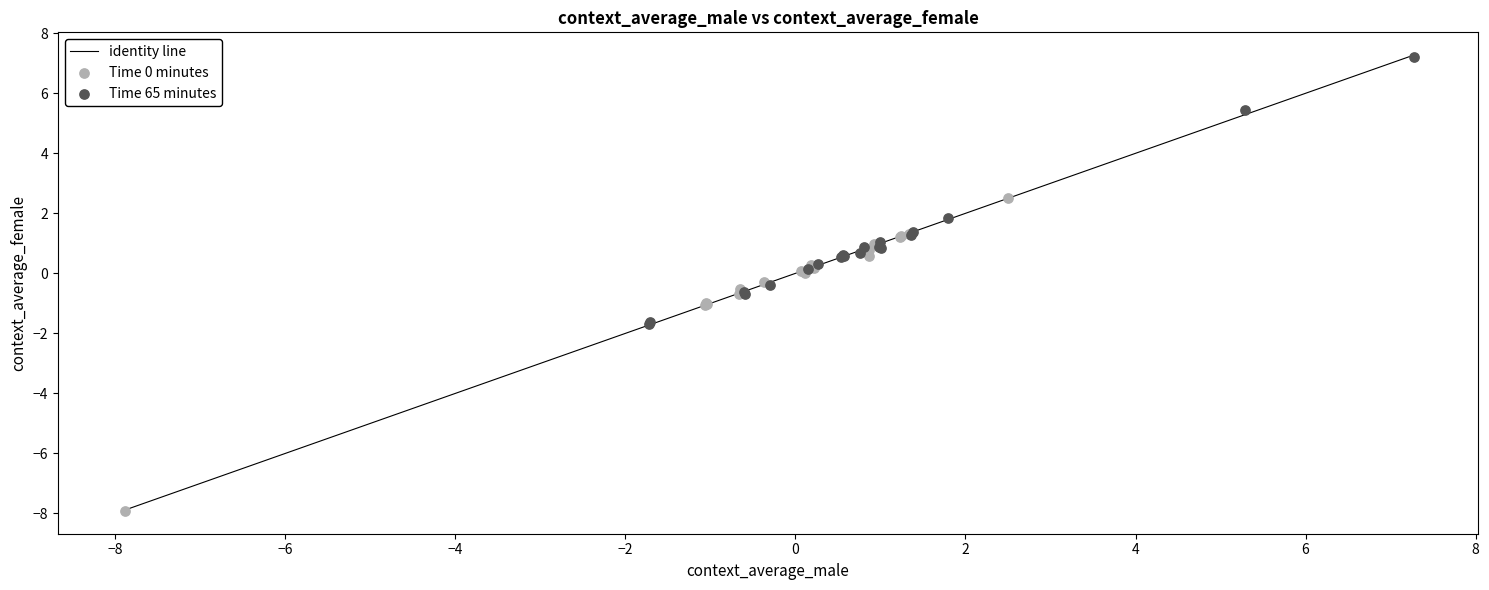

Which series contains the highest Y value?

Time 65 minutes